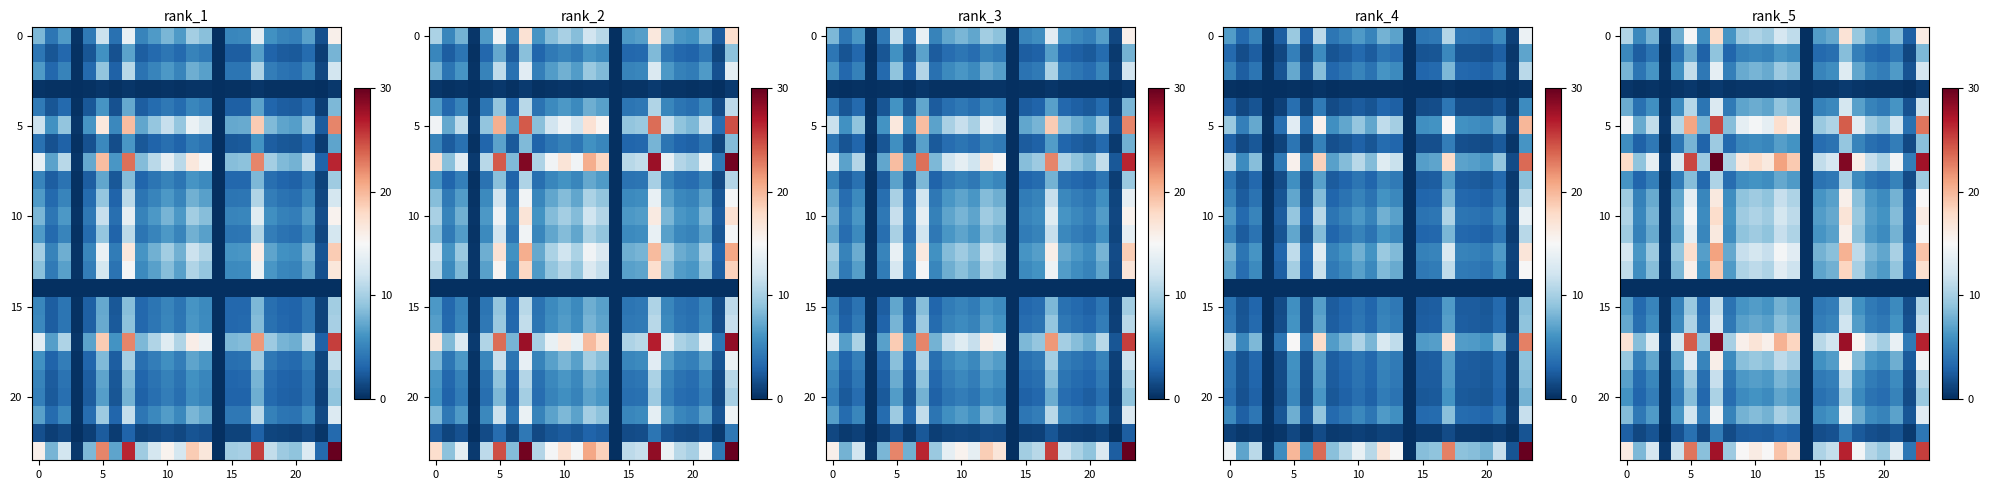

What is the difference between the highest and lowest values at 11?

16.4